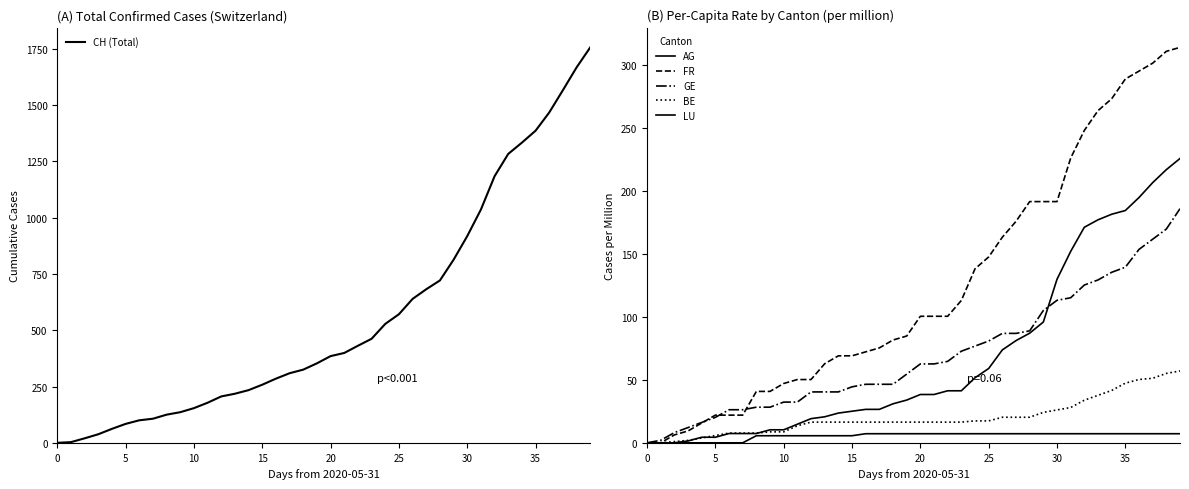

What is the spread (max minus min) of values at 36?

1459.8